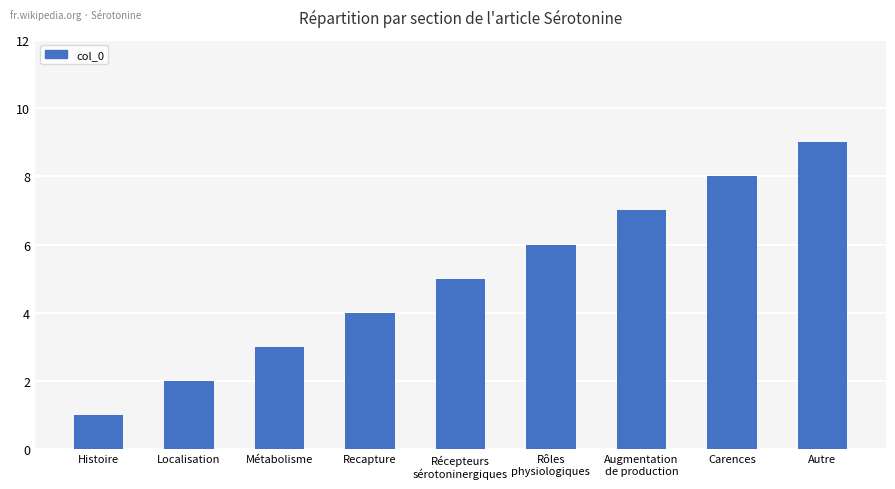

What is the change in value from Localisation to Autre?

+7